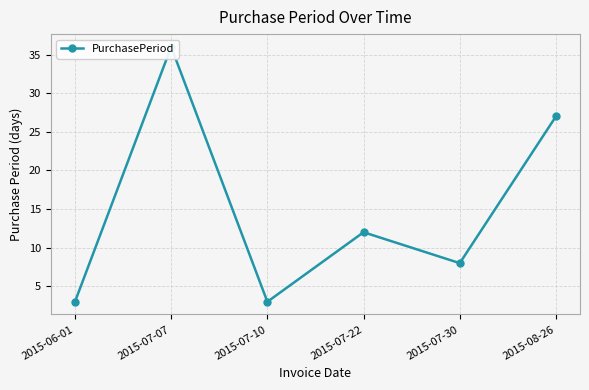

List the labels in order of value, smallest first.

2015-06-01, 2015-07-10, 2015-07-30, 2015-07-22, 2015-08-26, 2015-07-07